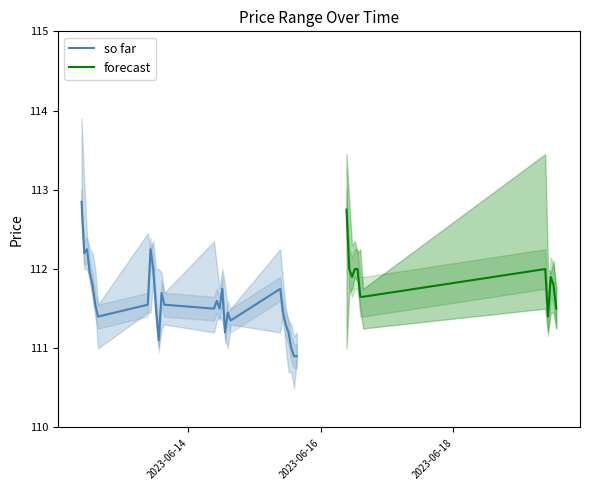

How many values in the High series exceed 112?

19